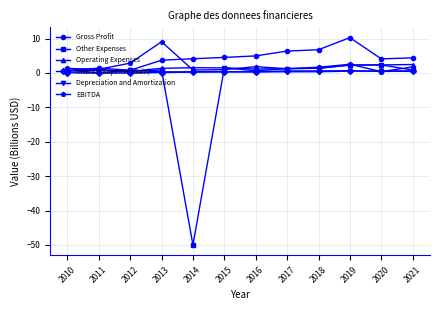

What is the maximum value for EBITDA?

9.1